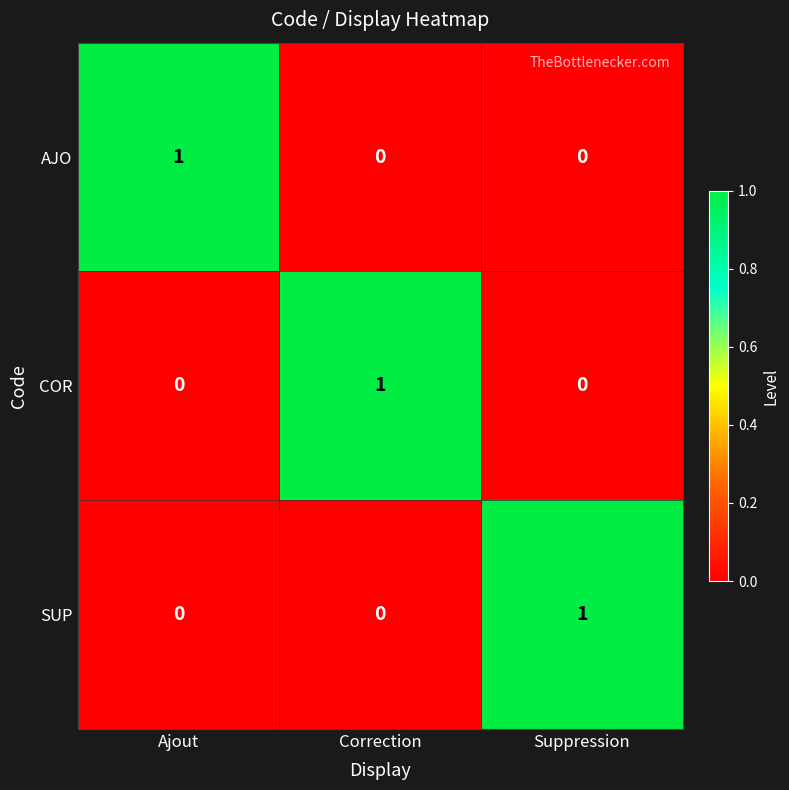

How many values in the SUP series exceed 0?

1